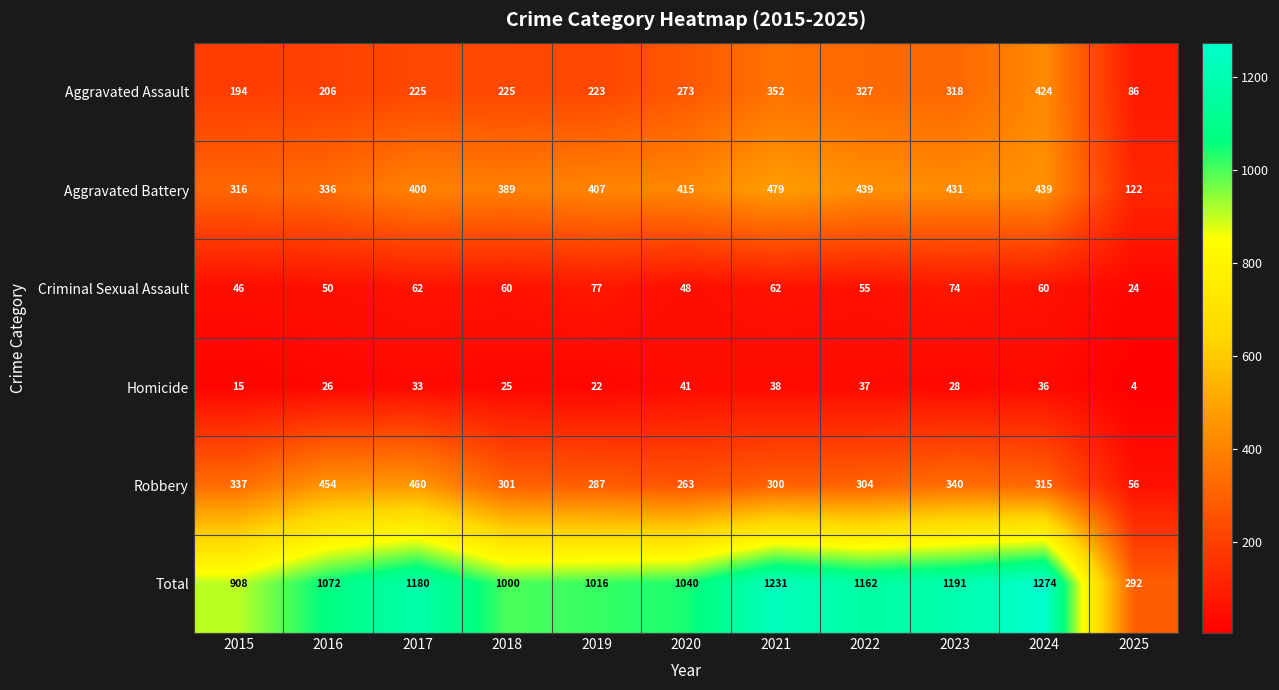

Read the Criminal Sexual Assault value at 2016, to the nearest 10.

50